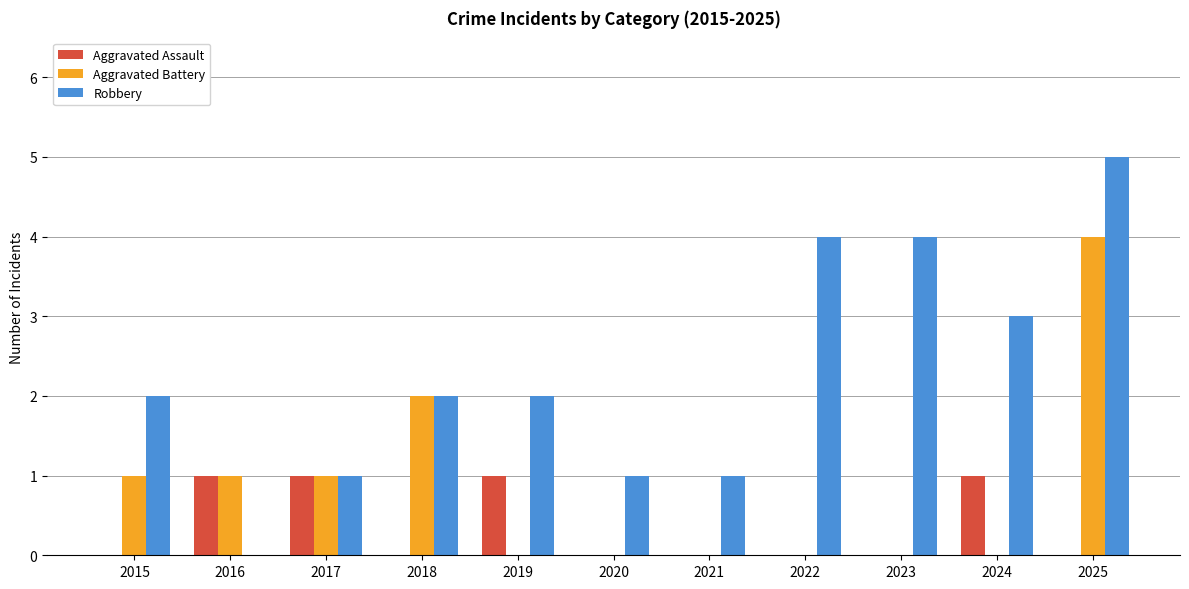

Is the value of Aggravated Assault at 2022 greater than the value of Robbery at 2017?

No